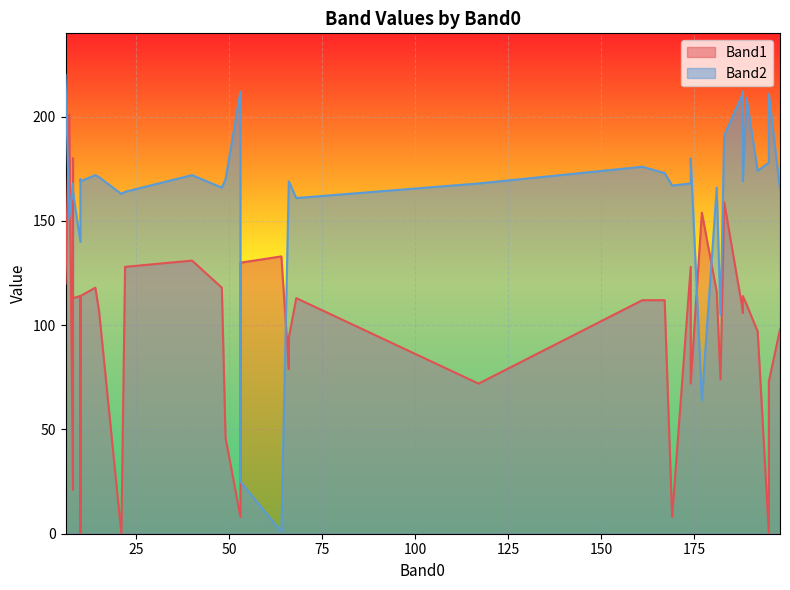

Reading right to left, list all the values displayed in this chart.

Band1: 188=114	22=128	181=116	188=106	174=72	174=128	192=97	161=112	195=73	14=118	40=131	49=46	6=120	15=107	66=79	177=154	183=159	188=107	117=72	198=98	53=130	167=112	53=8	21=0	64=133	195=0	189=110	169=8	182=74	48=118	66=94	10=114	10=0	8=180	8=21	8=113	10=20	10=114	68=113	7=201
Band2: 188=169	22=164	181=166	188=212	174=180	174=168	192=174	161=176	195=211	14=172	40=172	49=170	6=220	15=171	66=169	177=64	183=191	188=211	117=168	198=165	53=25	167=173	53=212	21=163	64=1	195=178	189=209	169=167	182=105	48=166	66=169	10=169	10=170	8=161	8=168	8=164	10=169	10=140	68=161	7=151